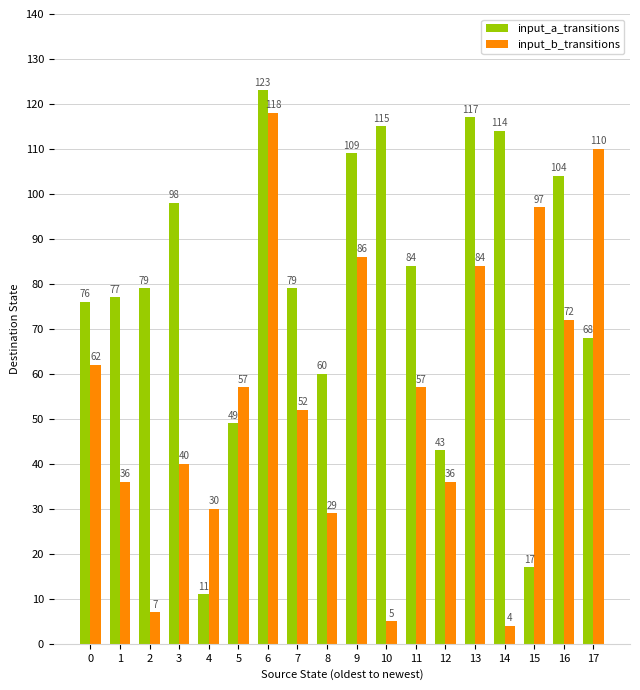

How many series are shown in this chart?

2